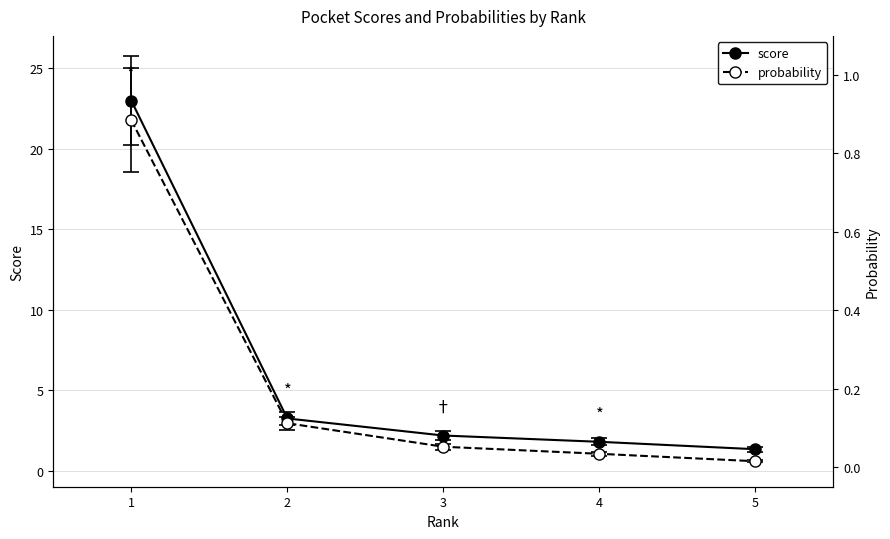

What is the difference between the maximum and minimum values in the score series?

21.6